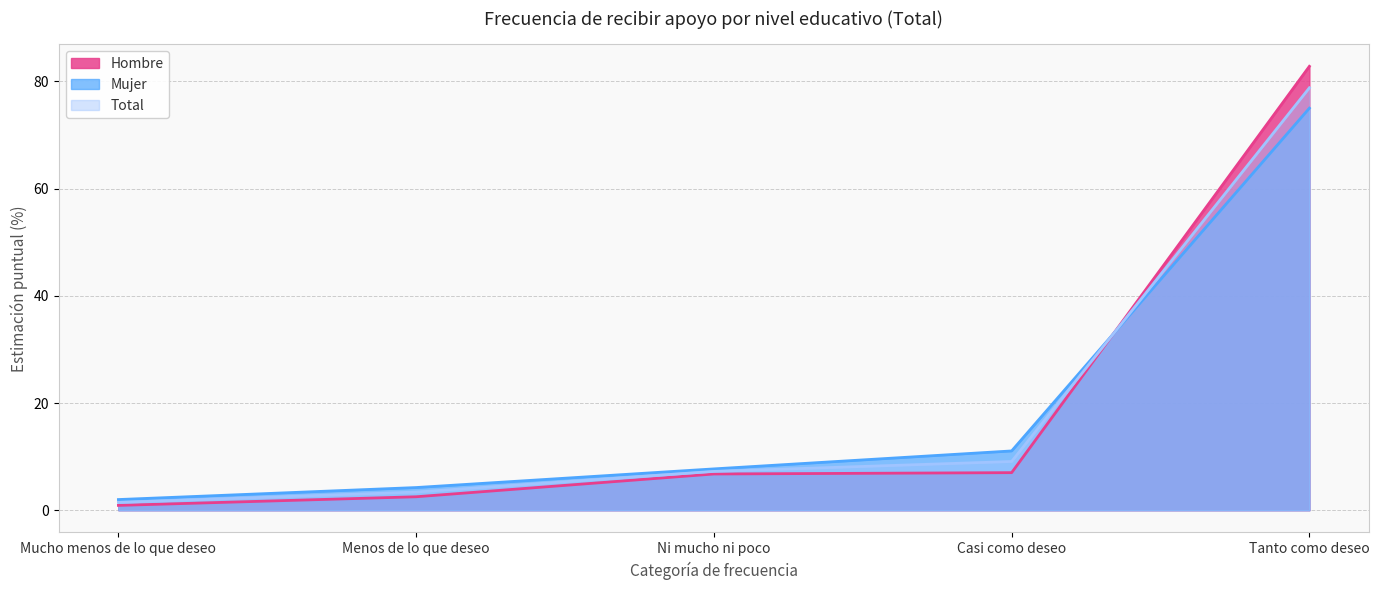

Reading left to right, extract all data points from this chart.

Hombre: Mucho menos de lo que deseo=0.9	Menos de lo que deseo=2.5	Ni mucho ni poco=6.8	Casi como deseo=7.0	Tanto como deseo=82.8
Mujer: Mucho menos de lo que deseo=2.0	Menos de lo que deseo=4.2	Ni mucho ni poco=7.7	Casi como deseo=11.1	Tanto como deseo=75.0
Total: Mucho menos de lo que deseo=1.5	Menos de lo que deseo=3.4	Ni mucho ni poco=7.2	Casi como deseo=9.1	Tanto como deseo=78.8